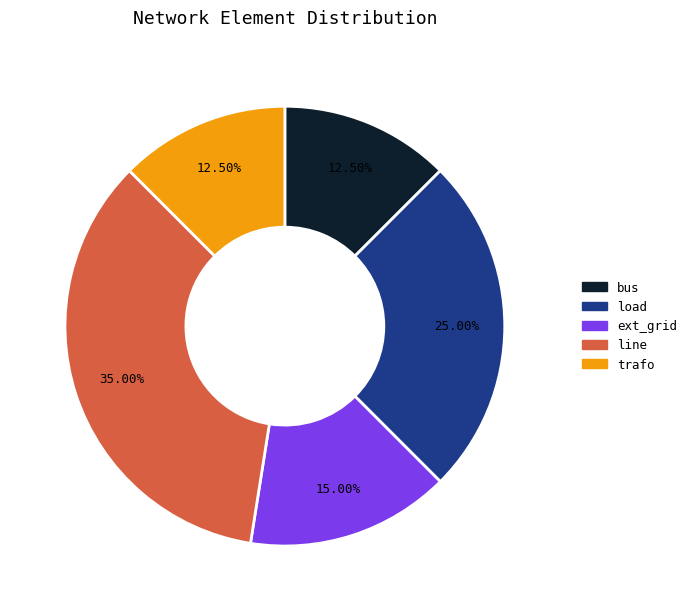

To the nearest percent, what percentage of the pie is line?

35%